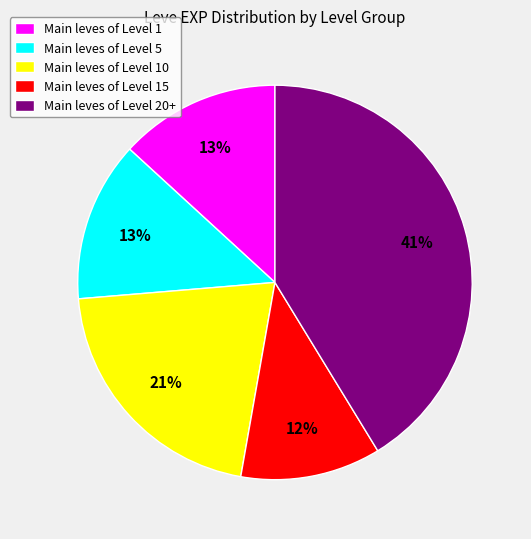

To the nearest percent, what is the average slice percentage?

20%